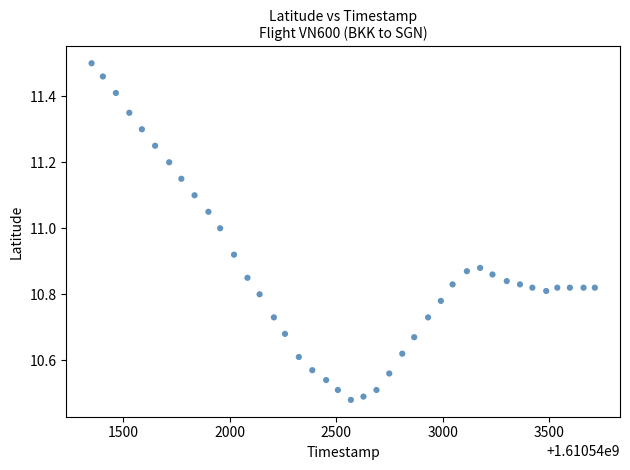

What is the range of X values (max minus min)?

2360.0